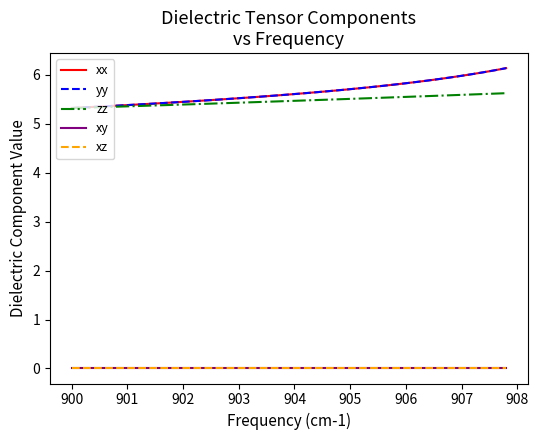

What is the maximum value shown in the chart?

6.1